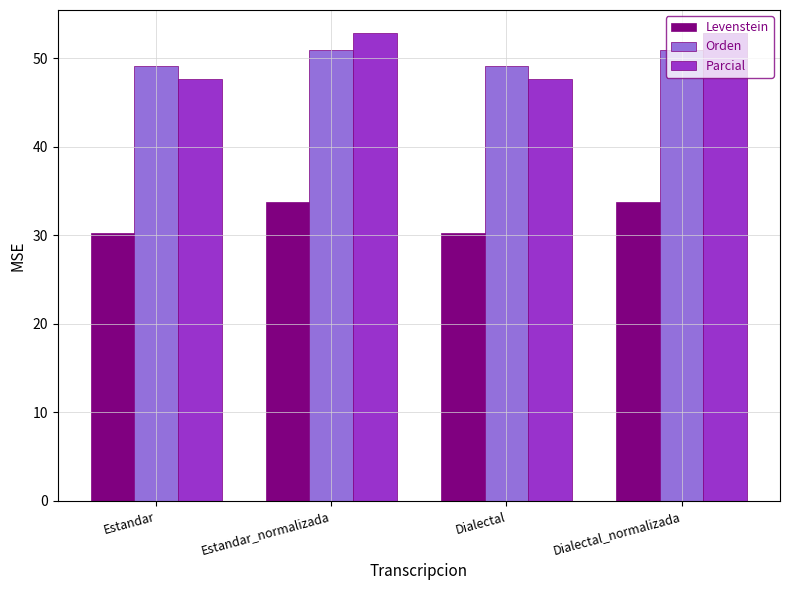

At which label does Parcial first exceed 52?

Estandar_normalizada